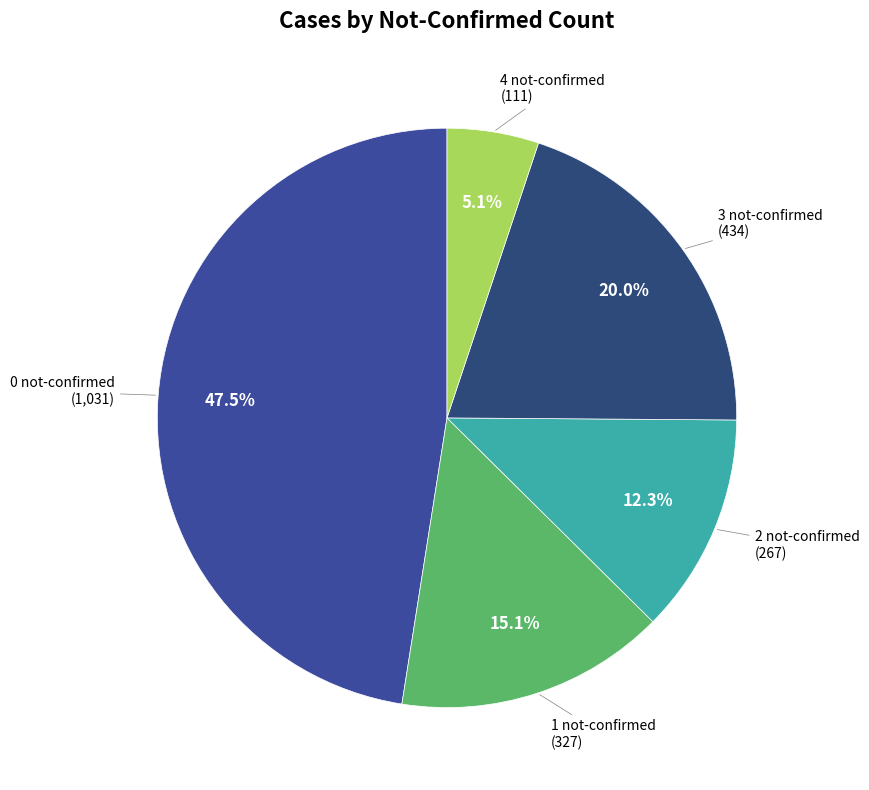

How much of the chart is everything except 4 not-confirmed?

94.9%